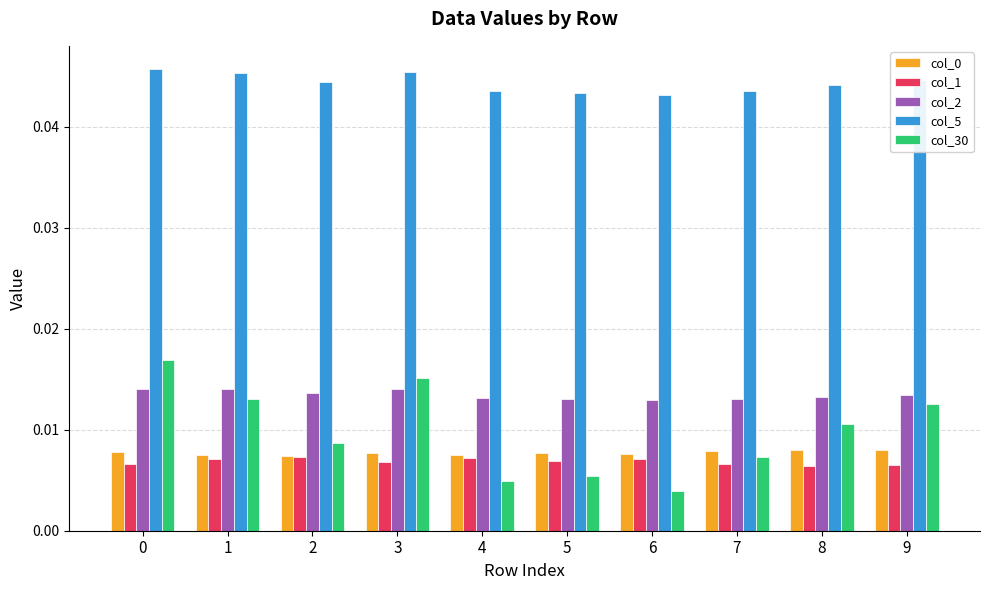

Are the bars grouped side by side (vs. stacked)?

Yes